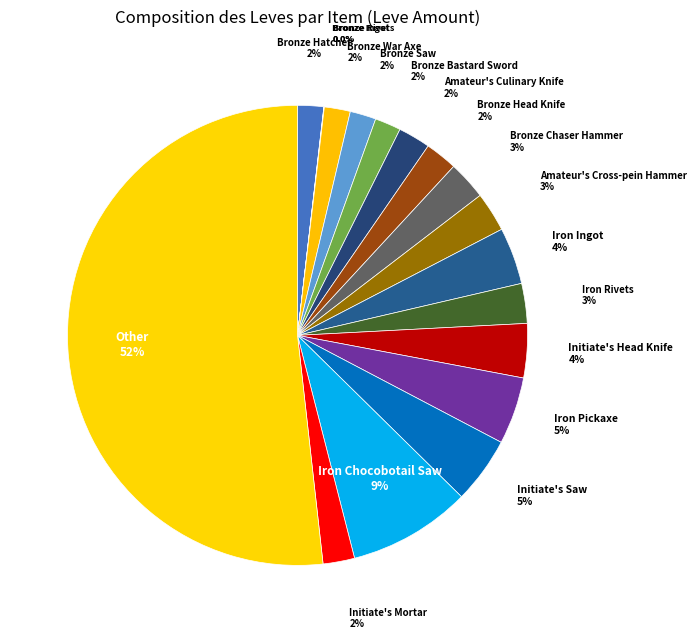

Between Bronze Hatchet and Other, which is larger?

Other